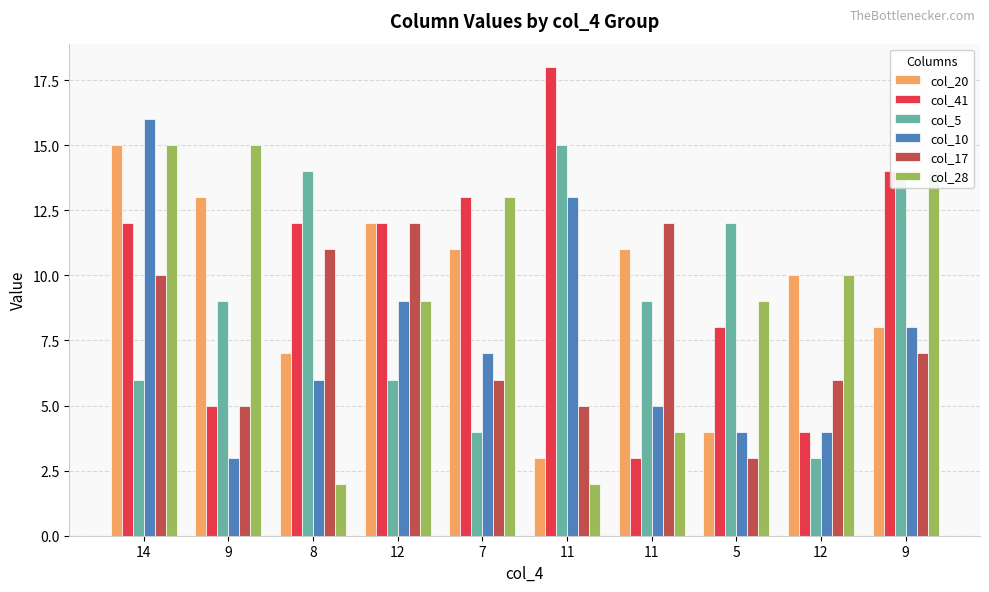

Rank the series by their maximum value, from lowest to highest.

col_17, col_20, col_5, col_28, col_10, col_41